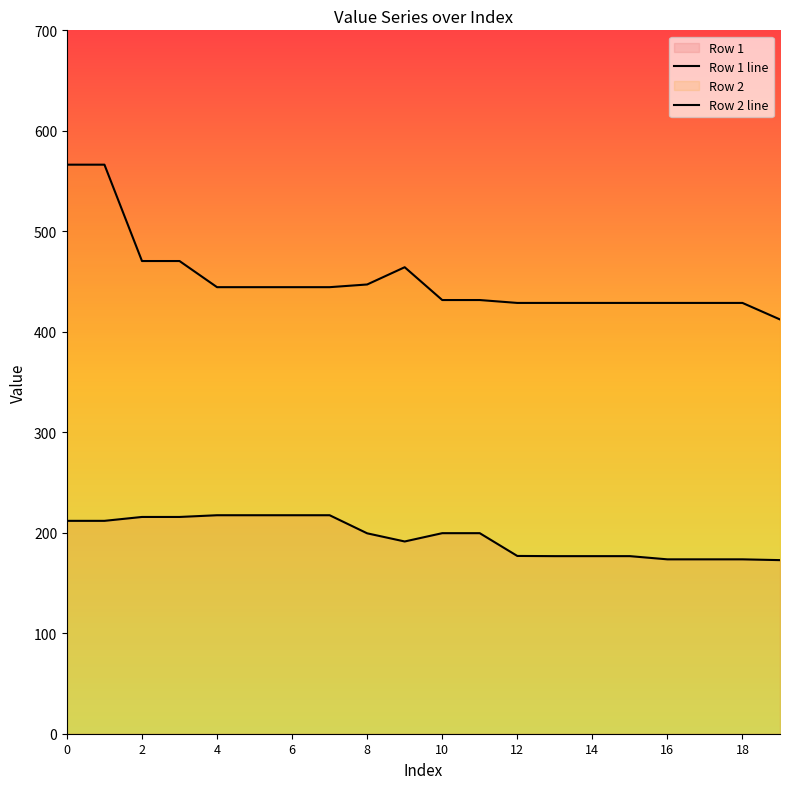

True or false: Row 1 line and Row 2 line cross at least once.

False